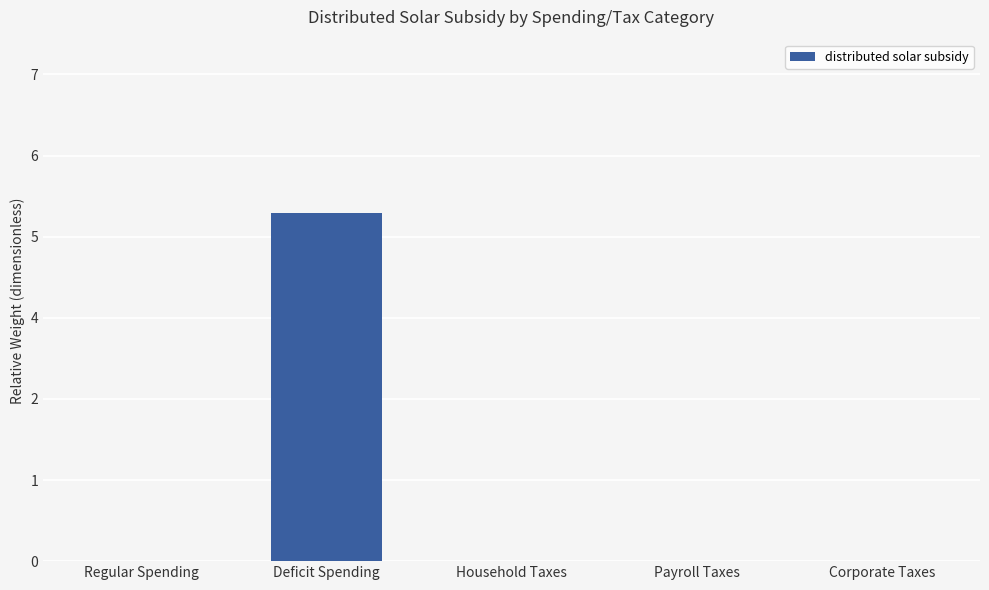

Where is the data nearest to the value 2?

Regular Spending